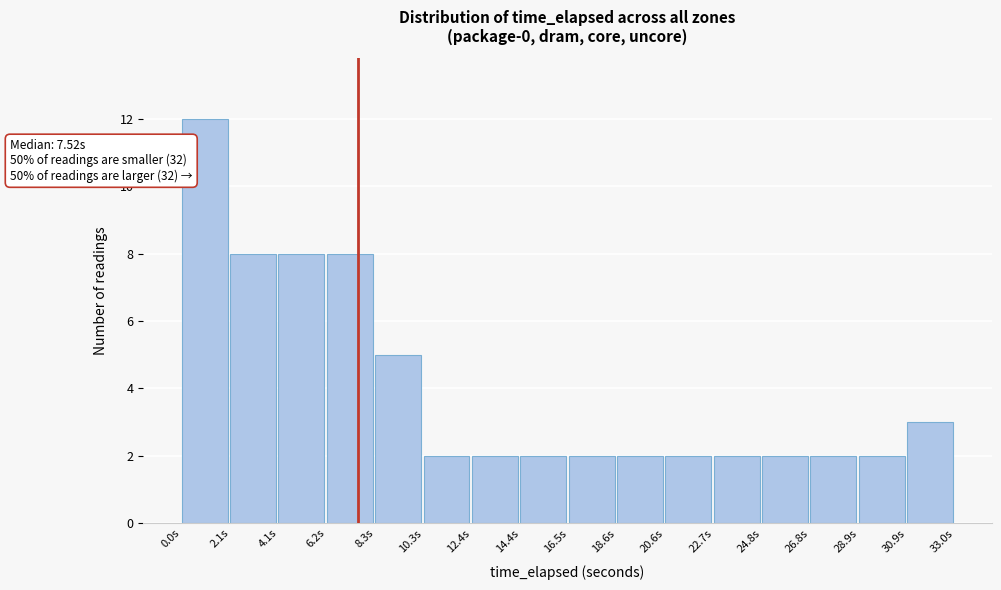

Which range on the x-axis has the tallest bar?

0.0 to 2.0